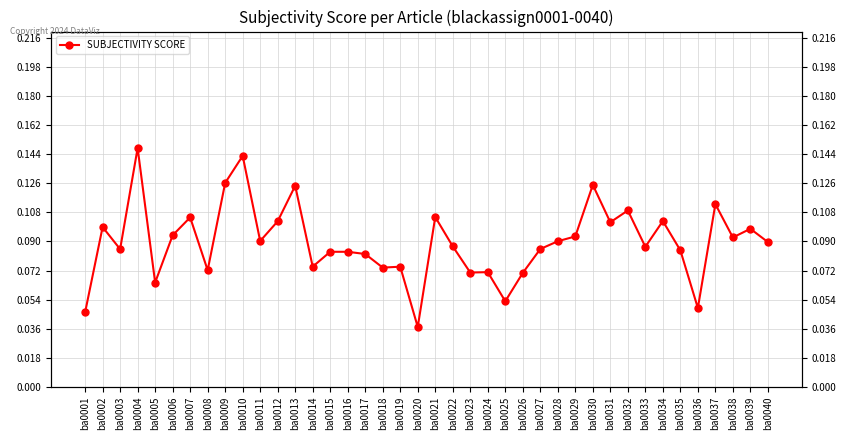

Which has a higher value, ba0012 or ba0028?

ba0012